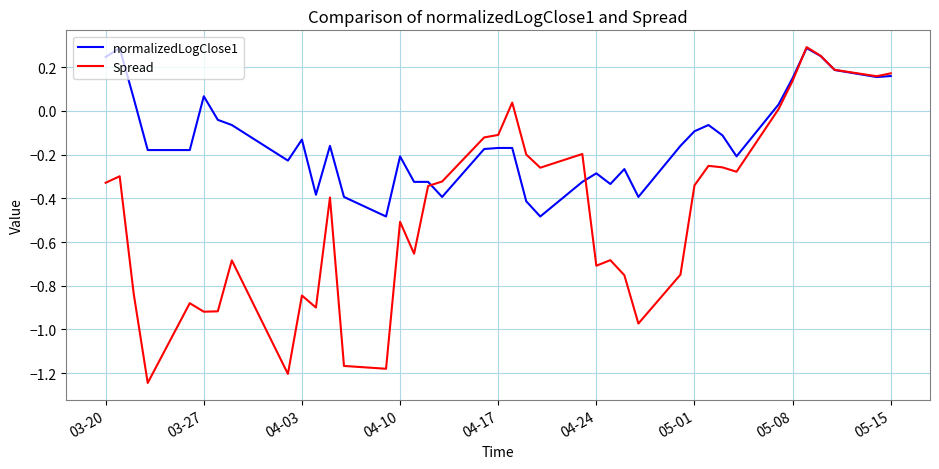

List the series in order of their overall mean, highest first.

normalizedLogClose1, Spread